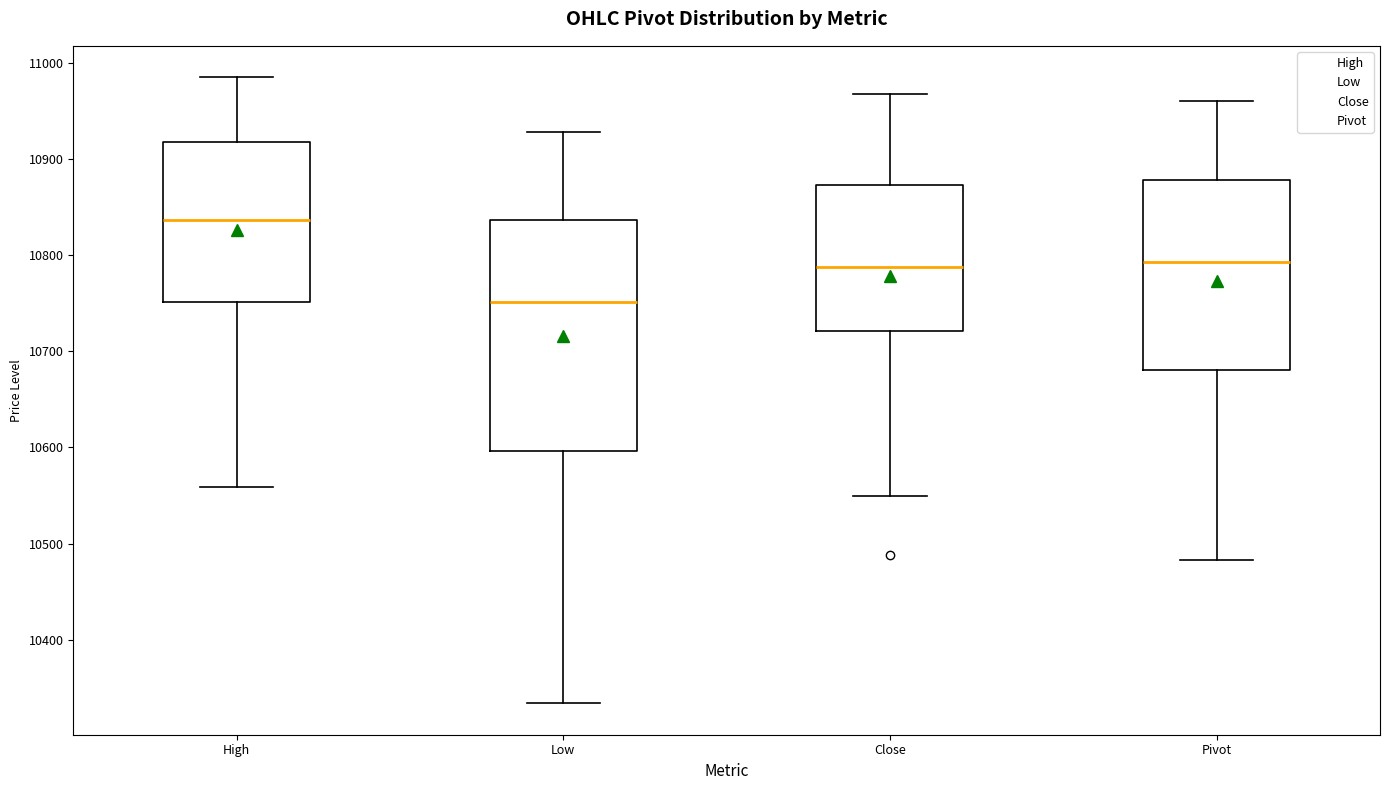

Where does the median line of the box for Pivot sit on the y-axis? The values are not printed on the chart, so give them approximately, as read against the axis.

10790